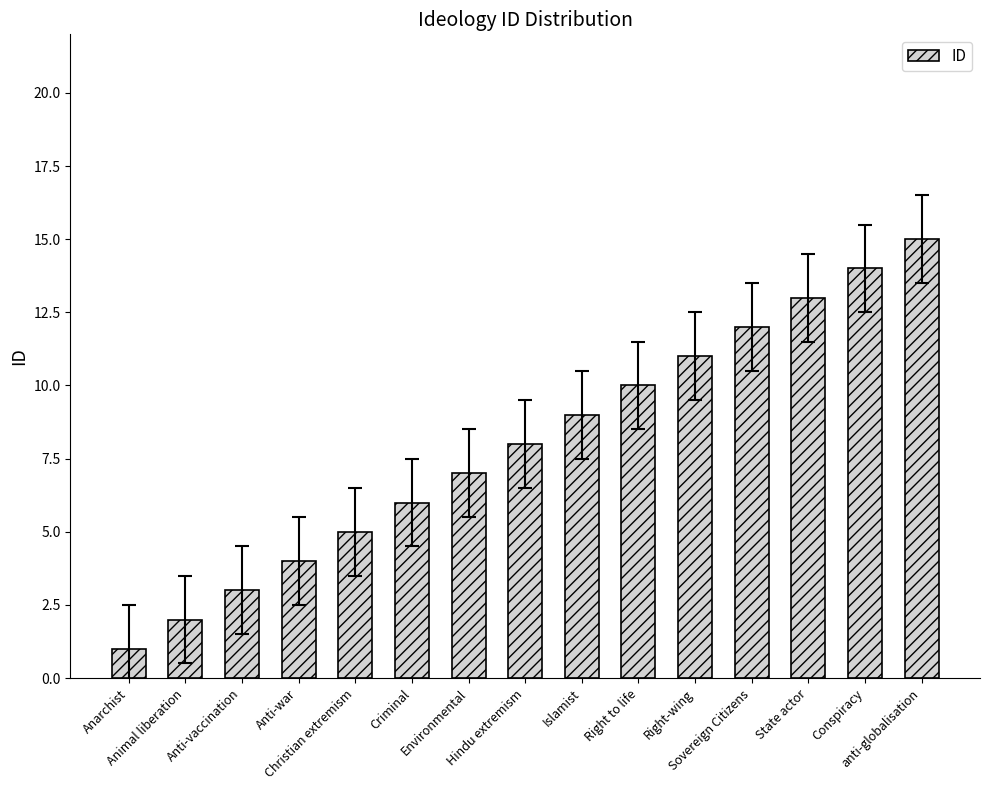

Count the number of categories in the chart.

15